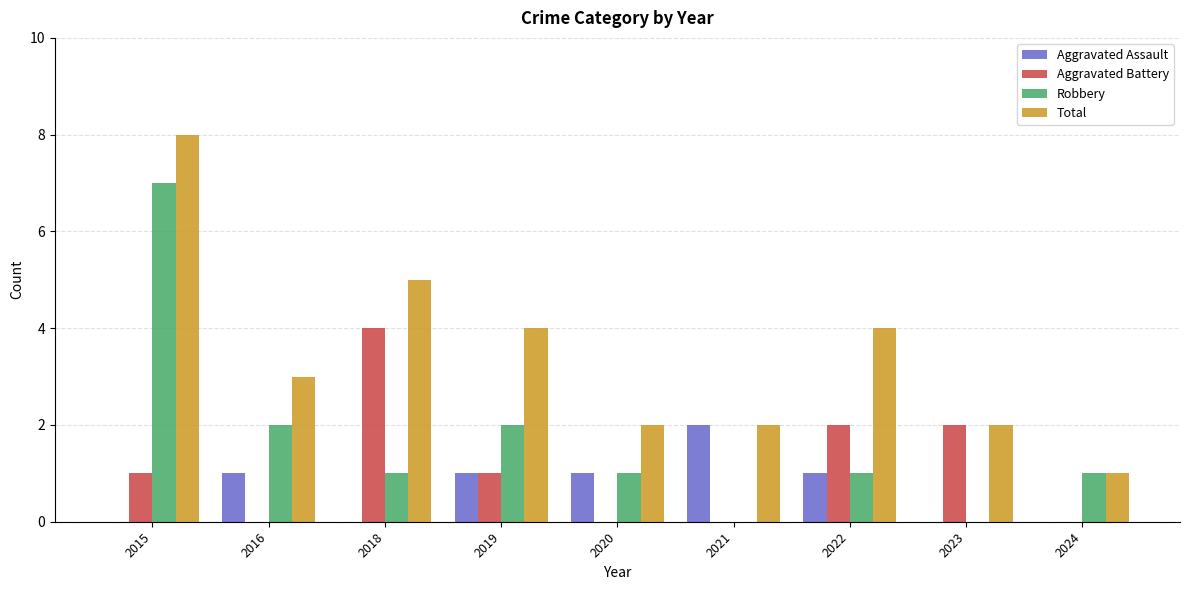

Count the number of categories in the chart.

9